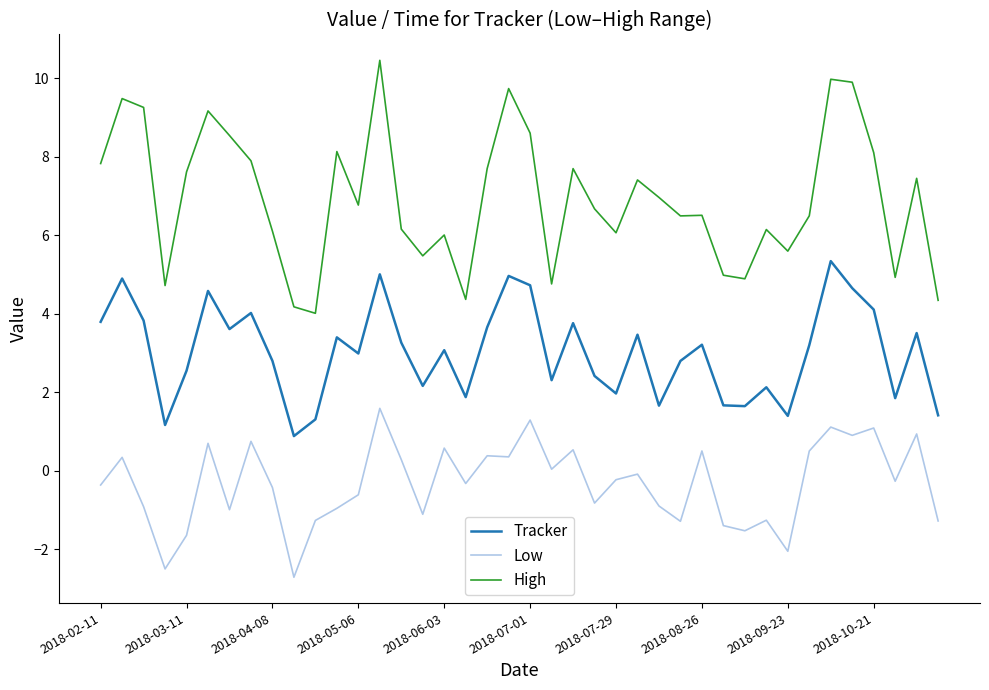

What is the minimum value for Tracker?

0.9